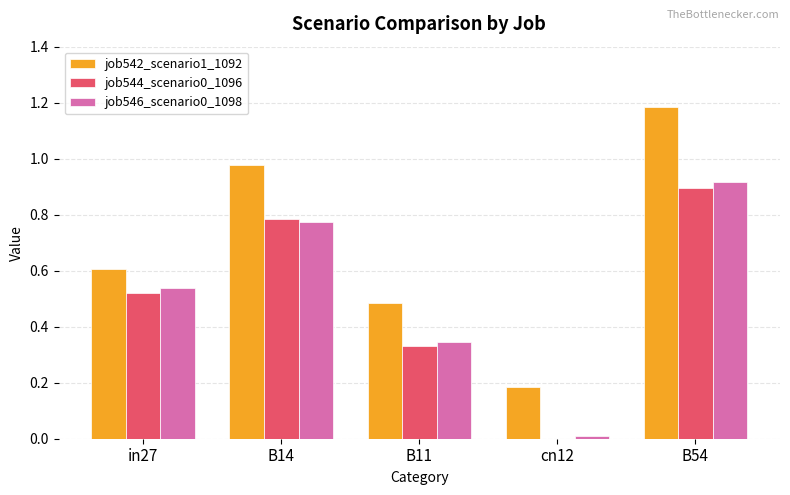

Between in27 and B54, which series saw the biggest shift?

job542_scenario1_1092